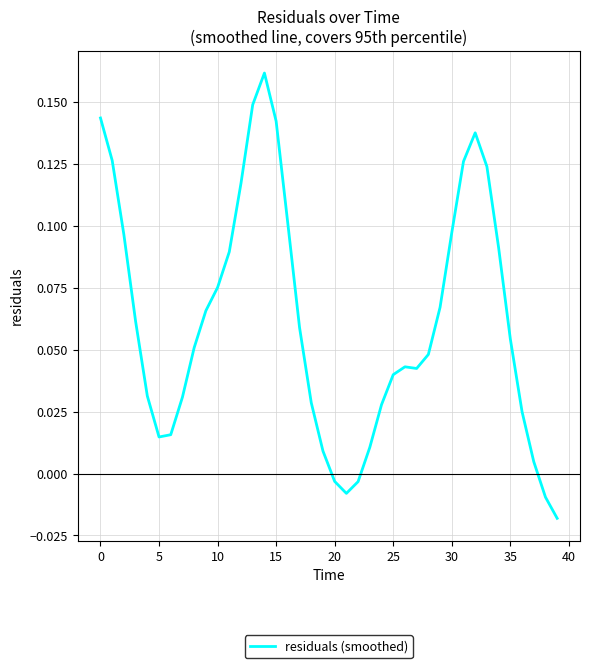

How many lines are shown in the chart?

1